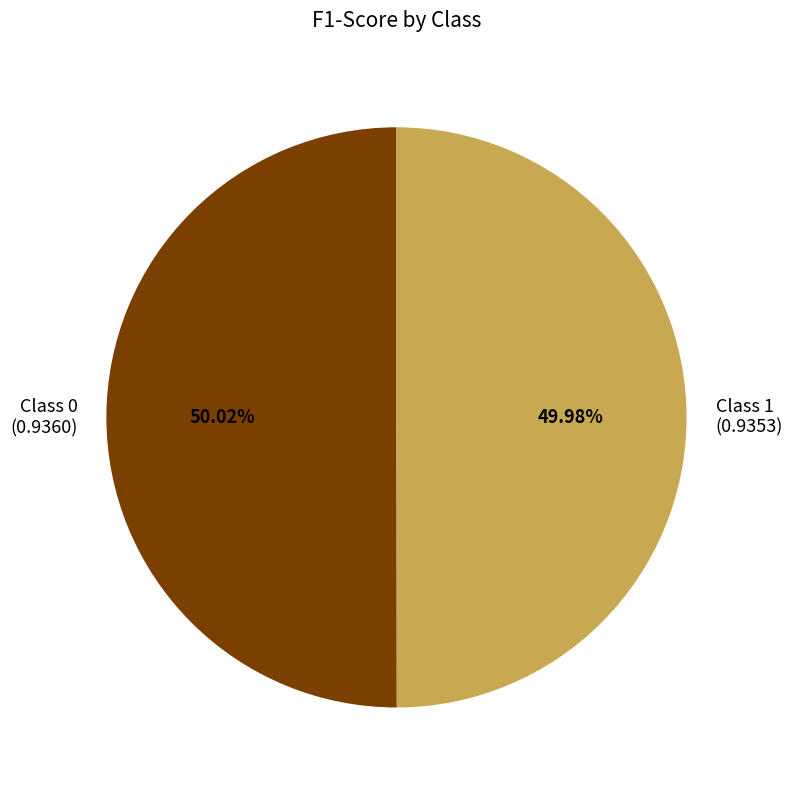

How many segments does this pie chart have?

2